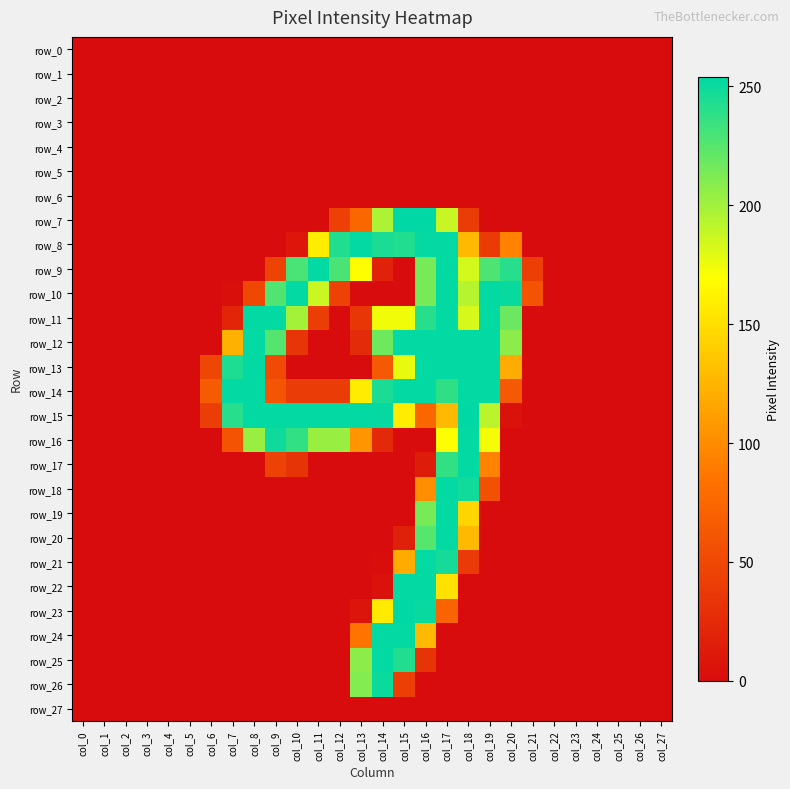

Count the number of categories in the chart.

28